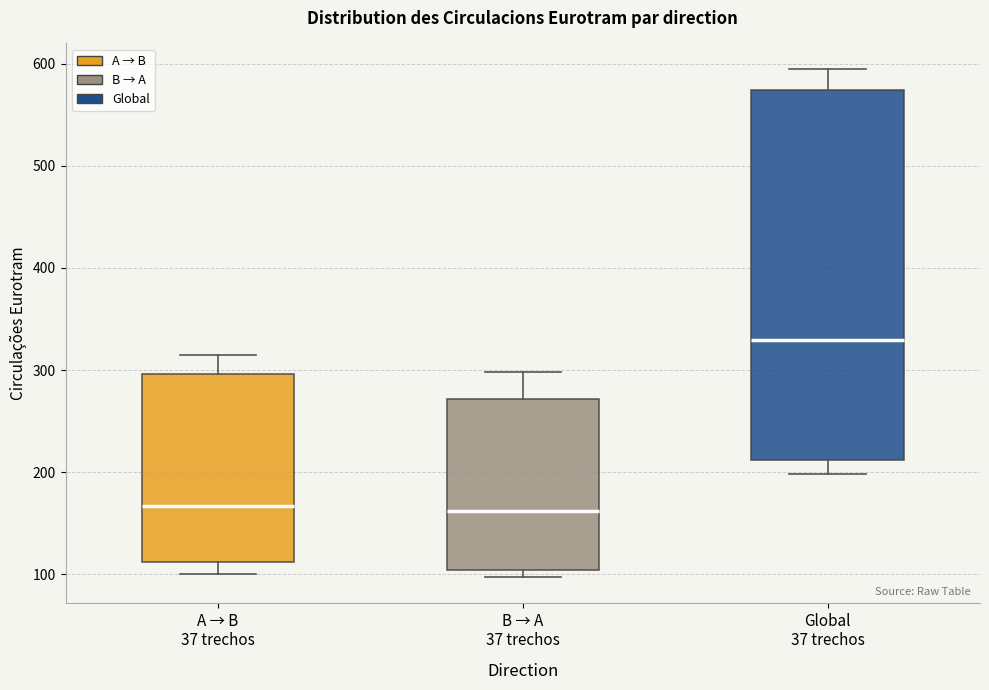

Which box's median line is the highest?

Global 37 trechos